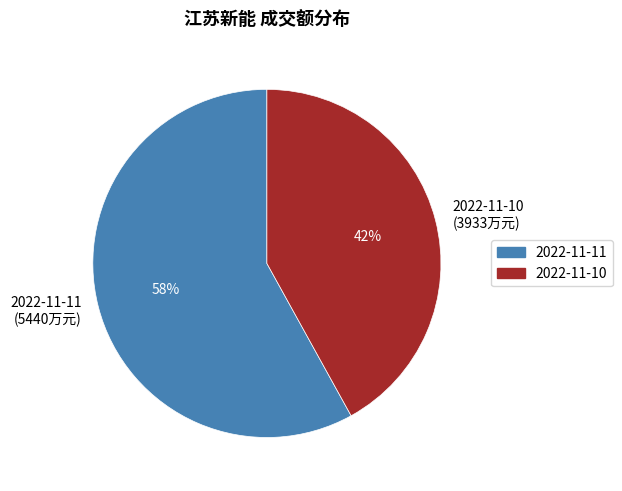

To the nearest percent, what is the average slice percentage?

50%